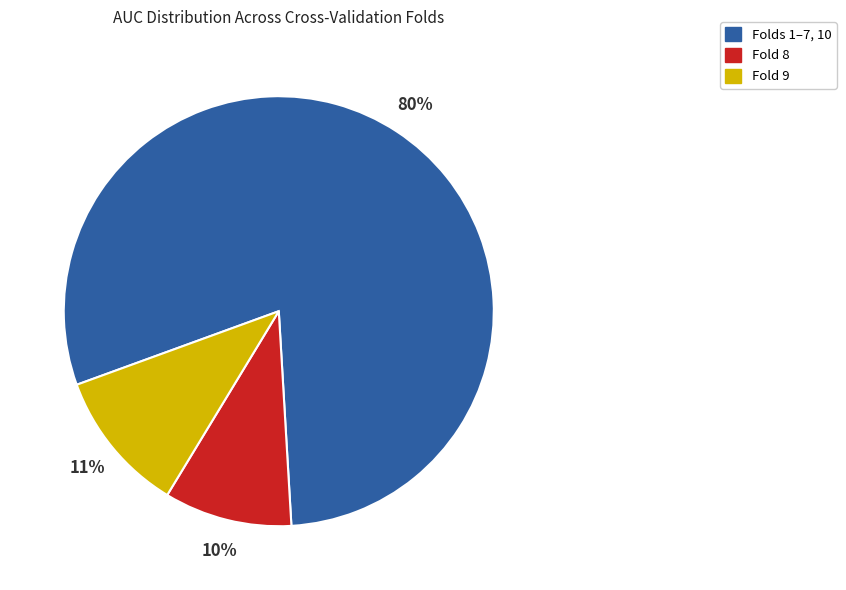

Is there a majority slice in this chart?

Yes